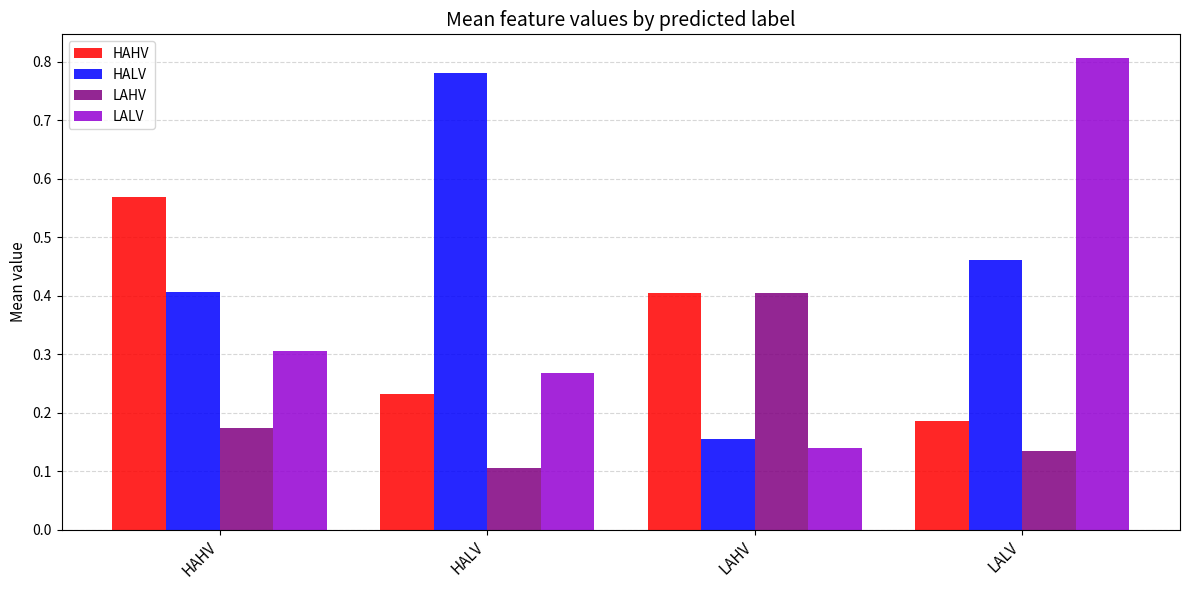

Which label corresponds to the smallest value in the chart?

HALV